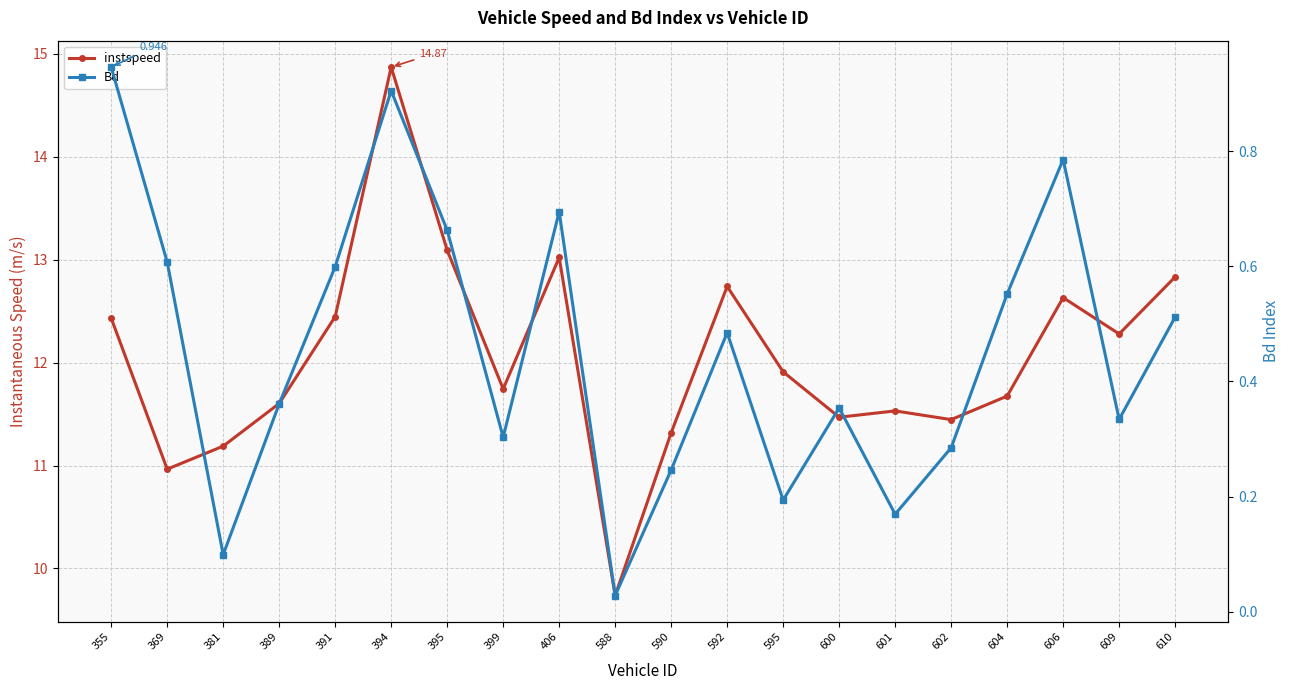

What is the sum of the instspeed values at 606 and 610?

25.5